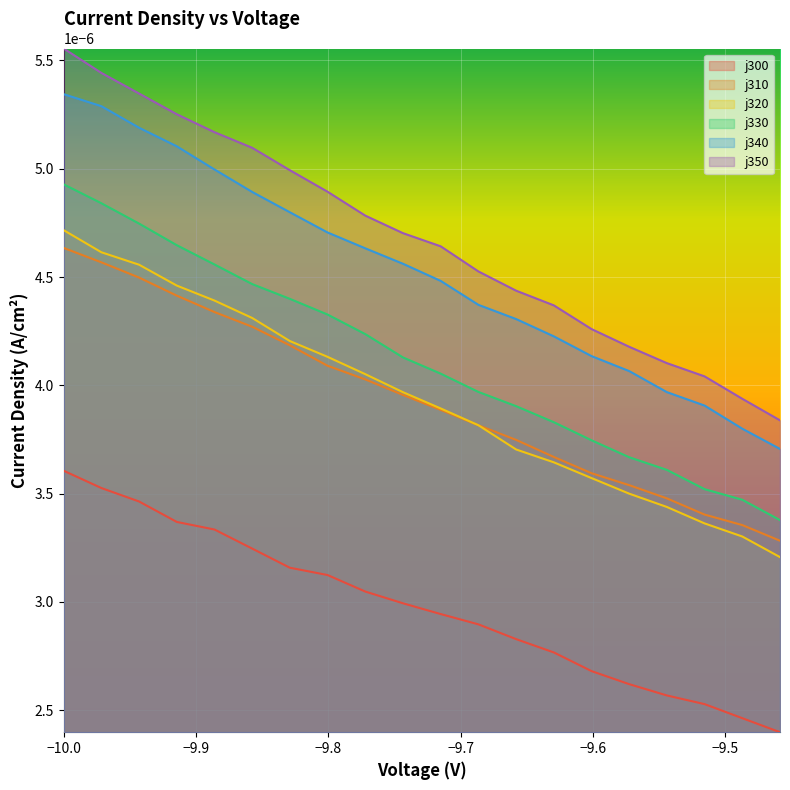

Which series has the largest total across all categories?

j350